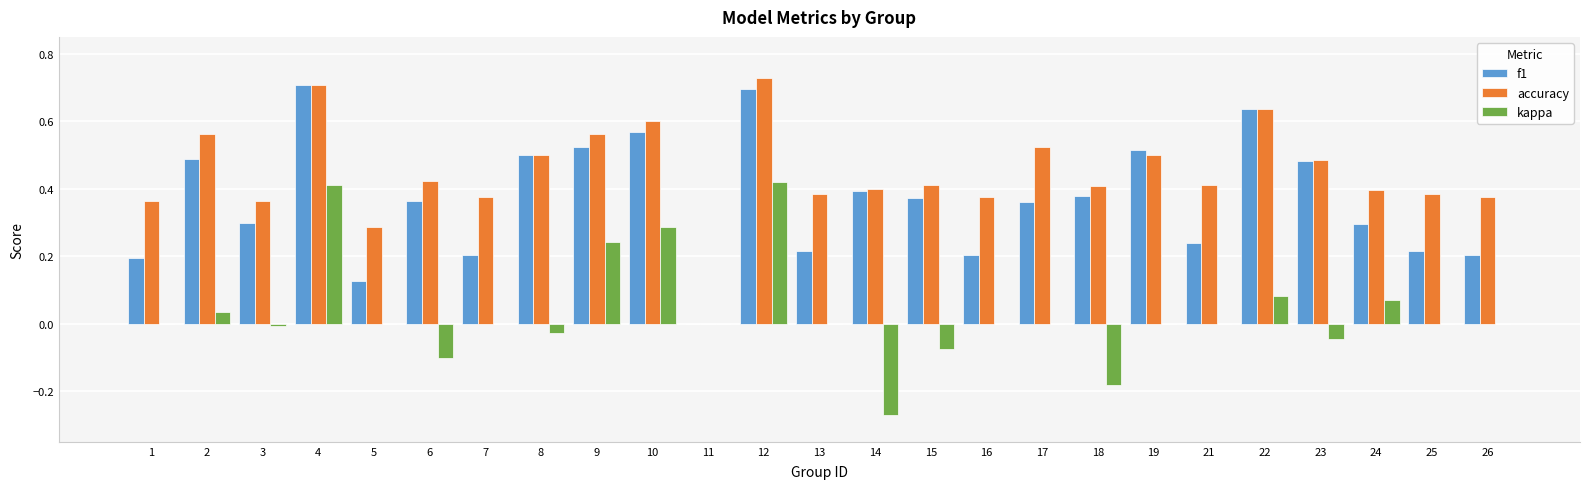

How many values in accuracy are above zero?

24